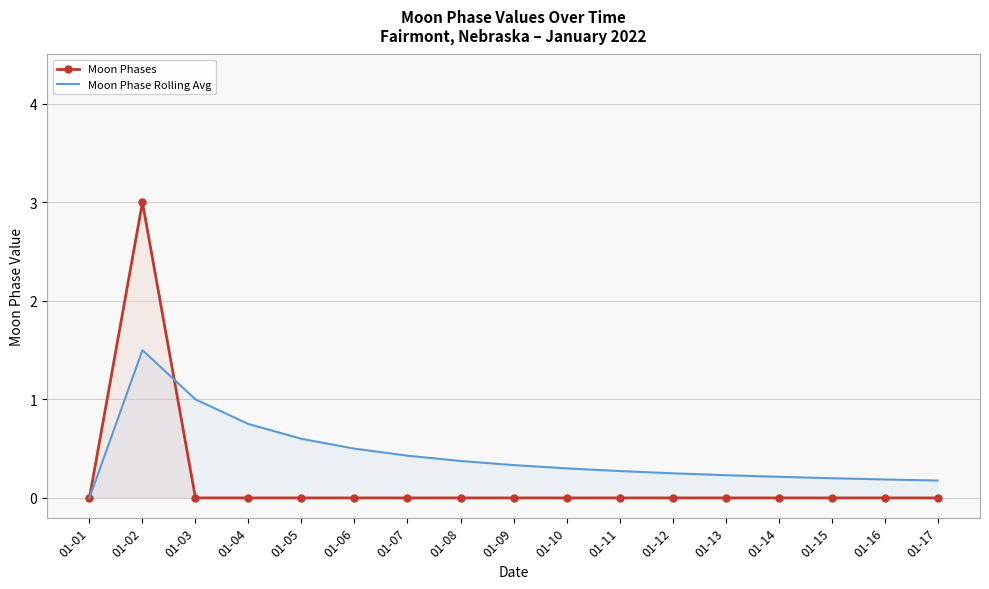

Which series has the widest spread of values?

Moon Phases